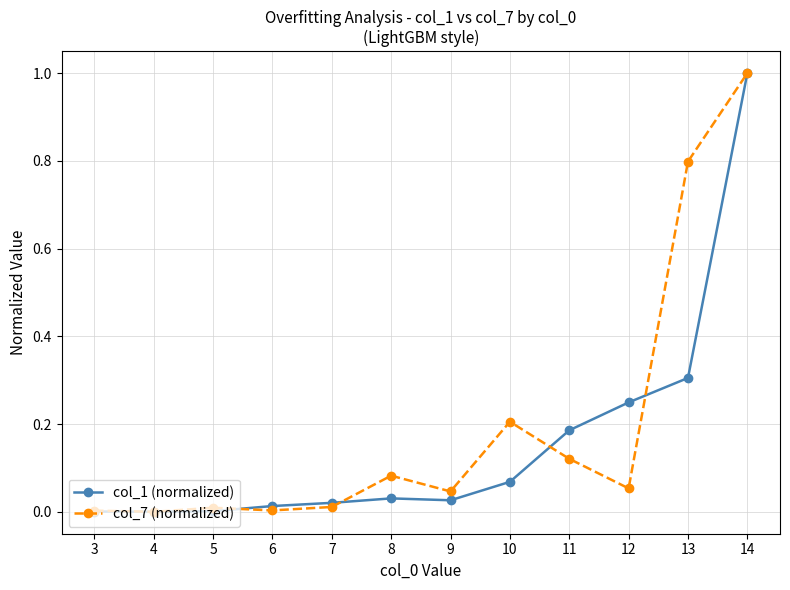

At which category is the sum across all series the highest?

14